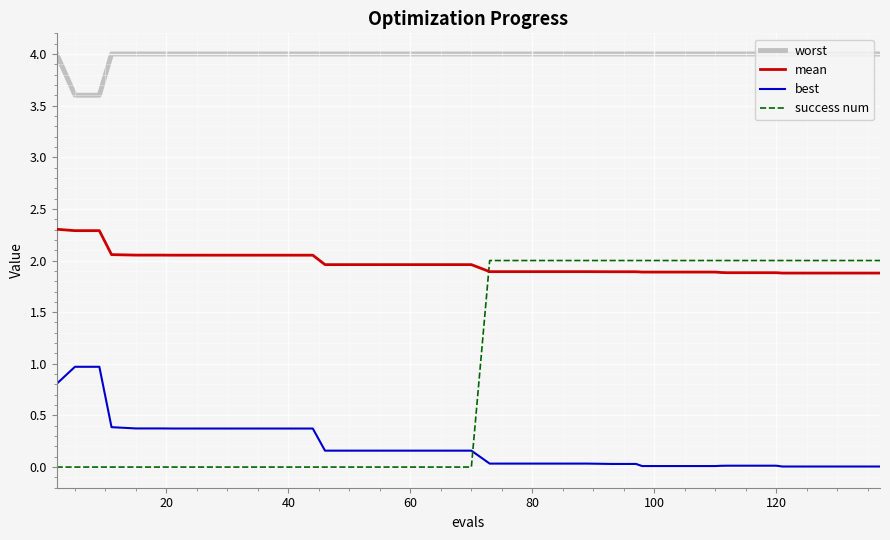

True or false: best and mean cross at least once.

False